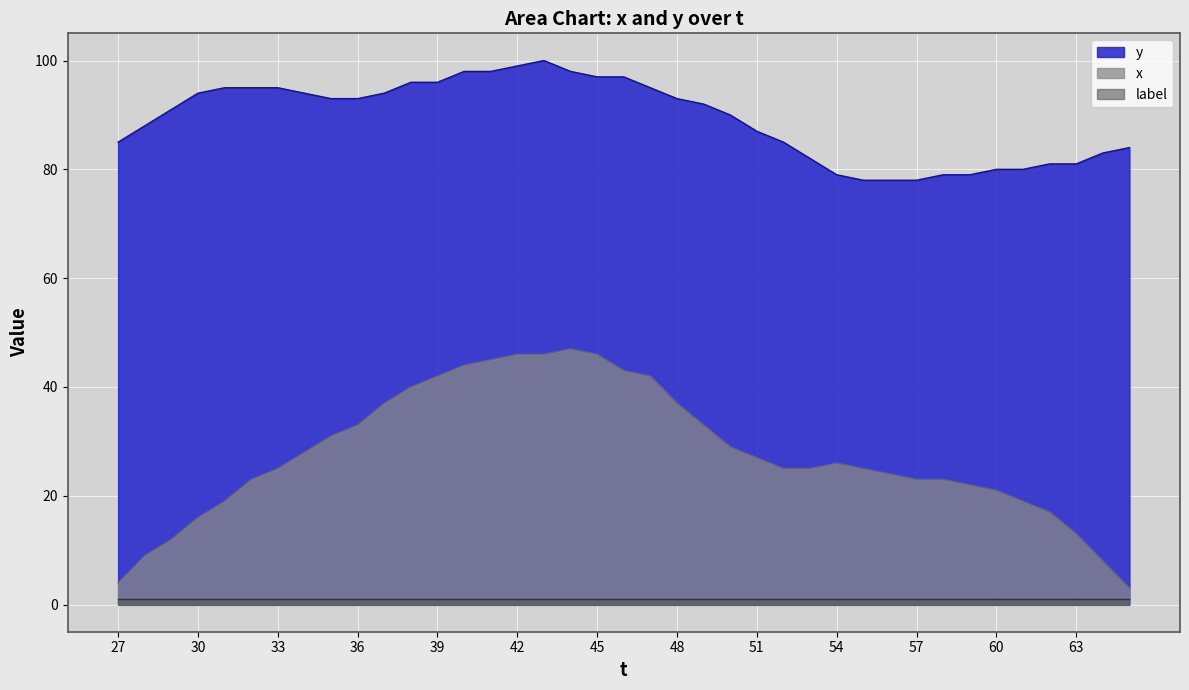

What is the difference between the y values at 51 and 45?

10